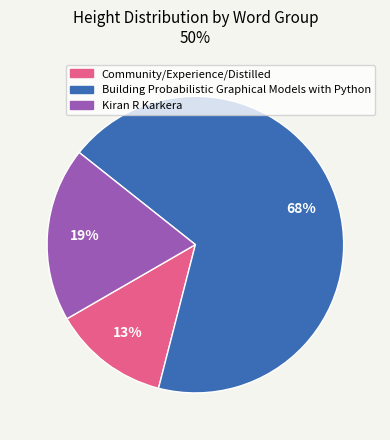

Is there any slice that represents more than half of the pie?

Yes